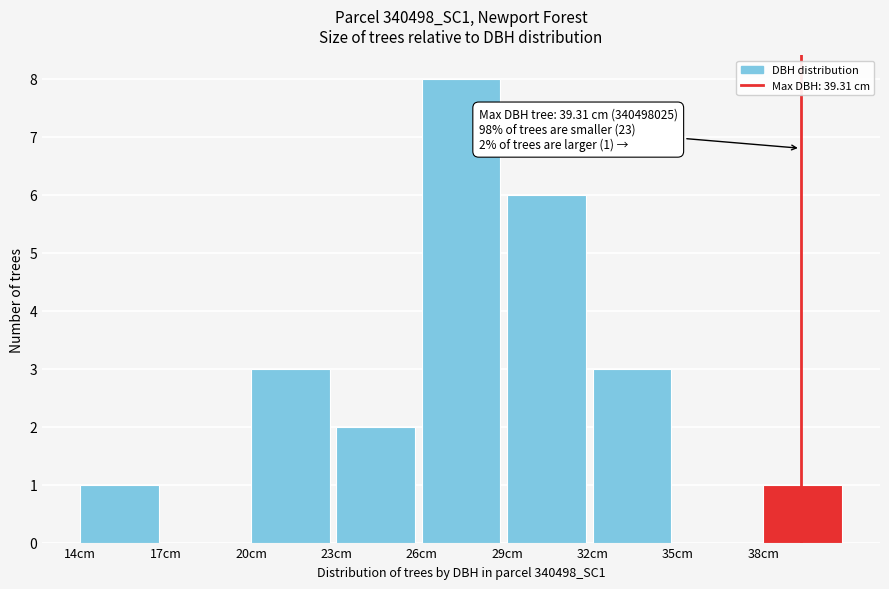

Which range on the x-axis has the tallest bar?

26 to 29